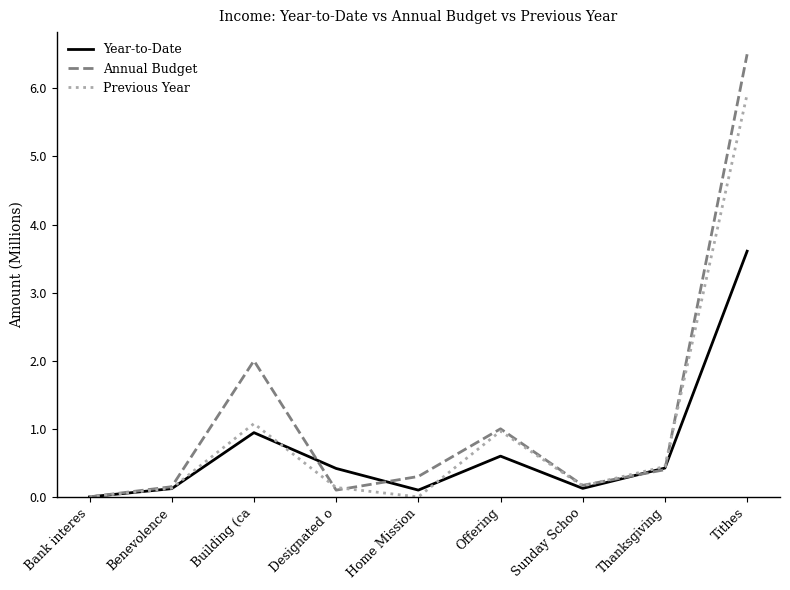

Rank the series at Building (ca from highest to lowest value.

Annual Budget, Previous Year, Year-to-Date